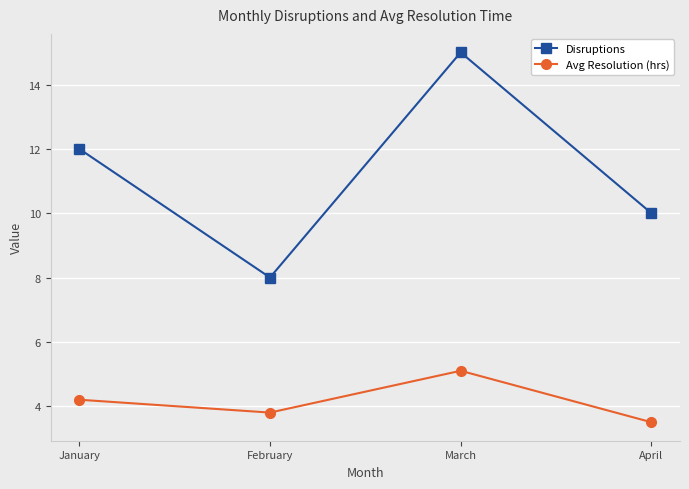

What is the value of the Avg Resolution (hrs) point at the 1st from the left?

4.2